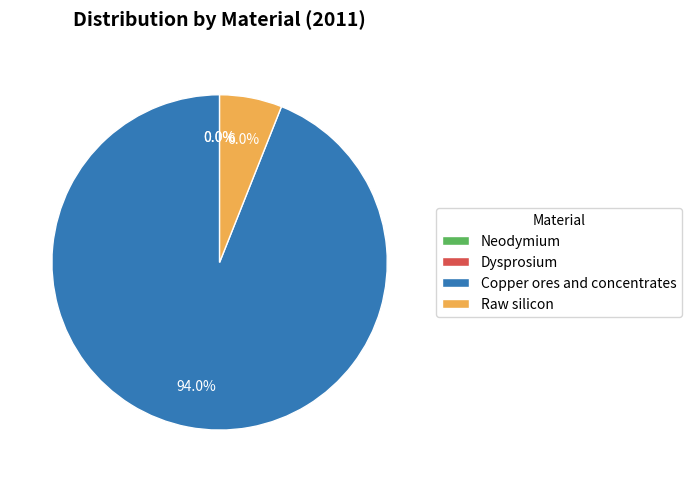

Between Copper ores and concentrates and Raw silicon, which is larger?

Copper ores and concentrates